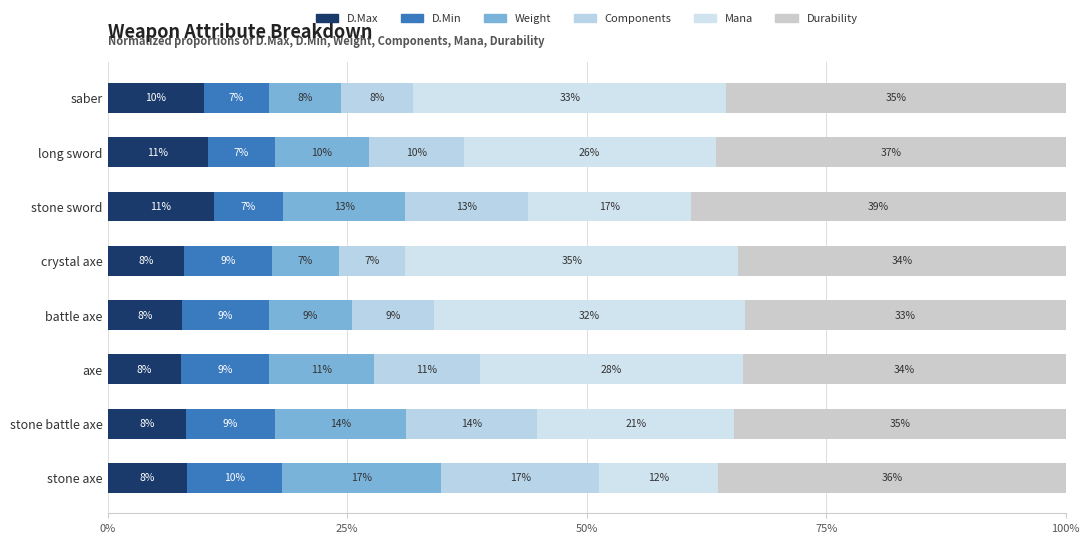

Reading left to right, list all the values displayed in this chart.

D.Max: 8.3	8.2	7.7	7.8	8.0	11.1	10.5	10.0
D.Min: 9.9	9.2	9.1	9.1	9.2	7.2	6.9	6.8
Weight: 16.6	13.7	11.0	8.6	6.9	12.8	9.9	7.5
Components: 16.6	13.7	11.0	8.6	6.9	12.8	9.9	7.5
Mana: 12.4	20.5	27.5	32.4	34.7	17.0	26.3	32.7
Durability: 36.2	34.6	33.6	33.5	34.2	39.1	36.5	35.4